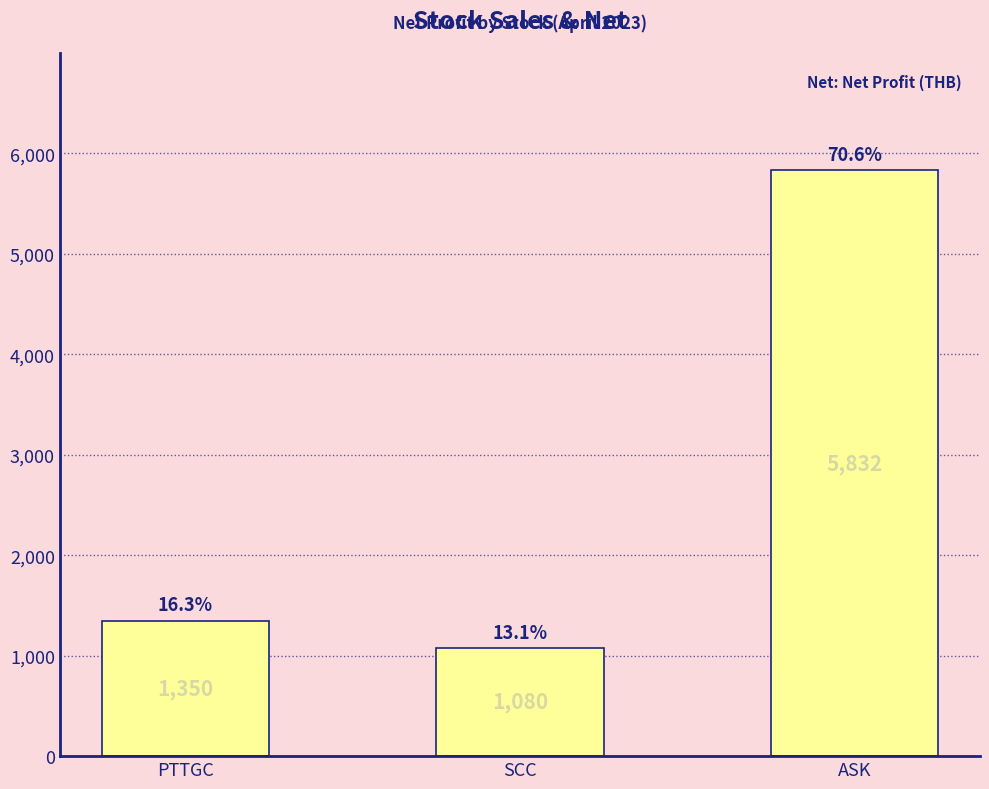

What is the difference between the maximum and minimum values?

4752